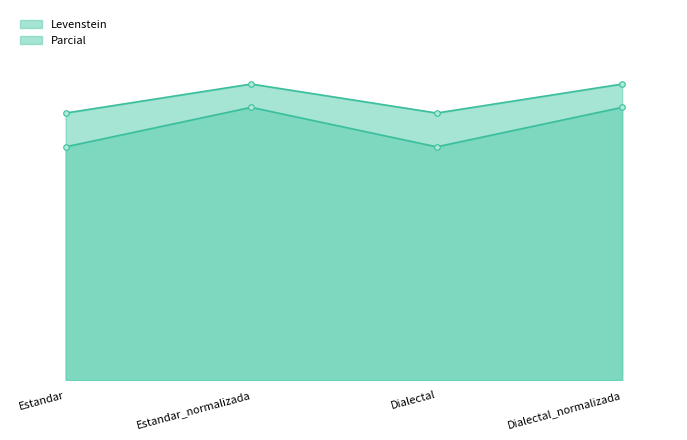

How many data points in Parcial are less than 82?

2